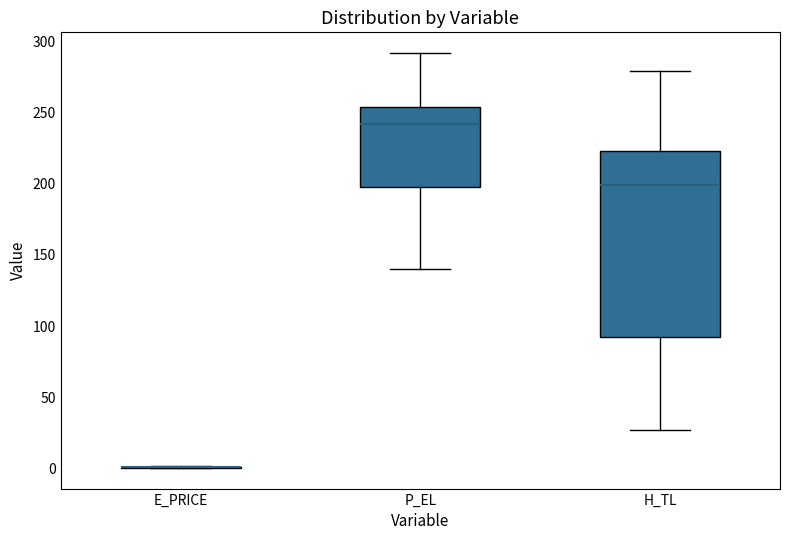

Where is the lower edge of the box for H_TL on the y-axis? The values are not printed on the chart, so give them approximately, as read against the axis.

90